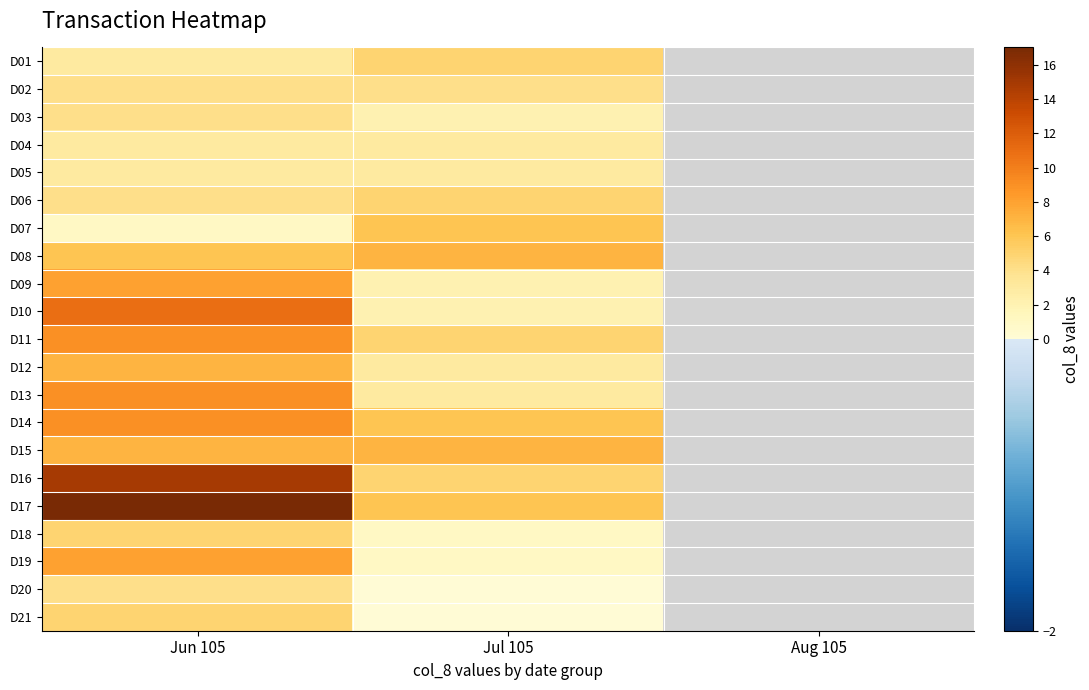

Is the value of D07 at Jun 105 greater than the value of D13 at Aug 105?

No